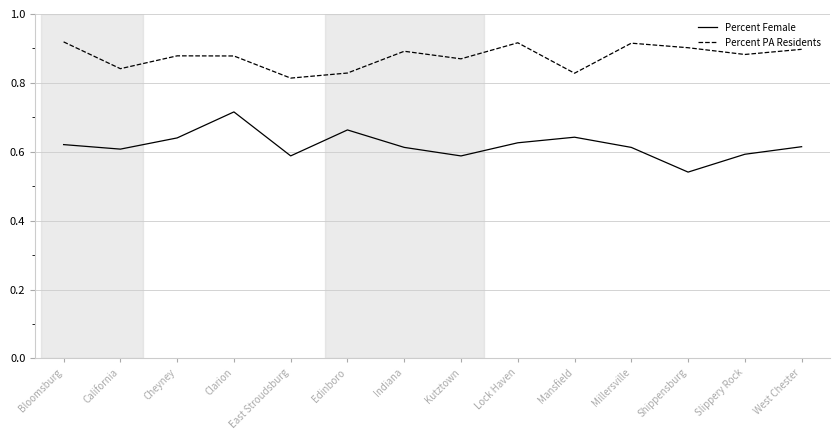

Is it true that Percent PA Residents equals 0.9 at Millersville?

True